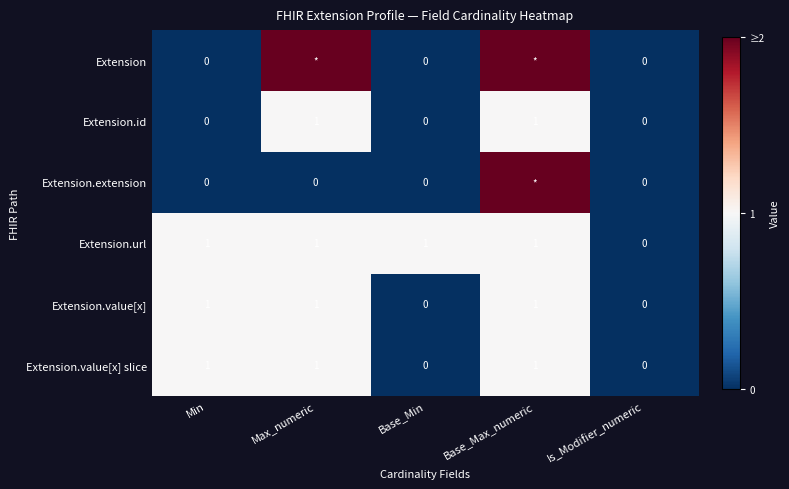

How many Extension.value[x] values are between 0 and 1?

5